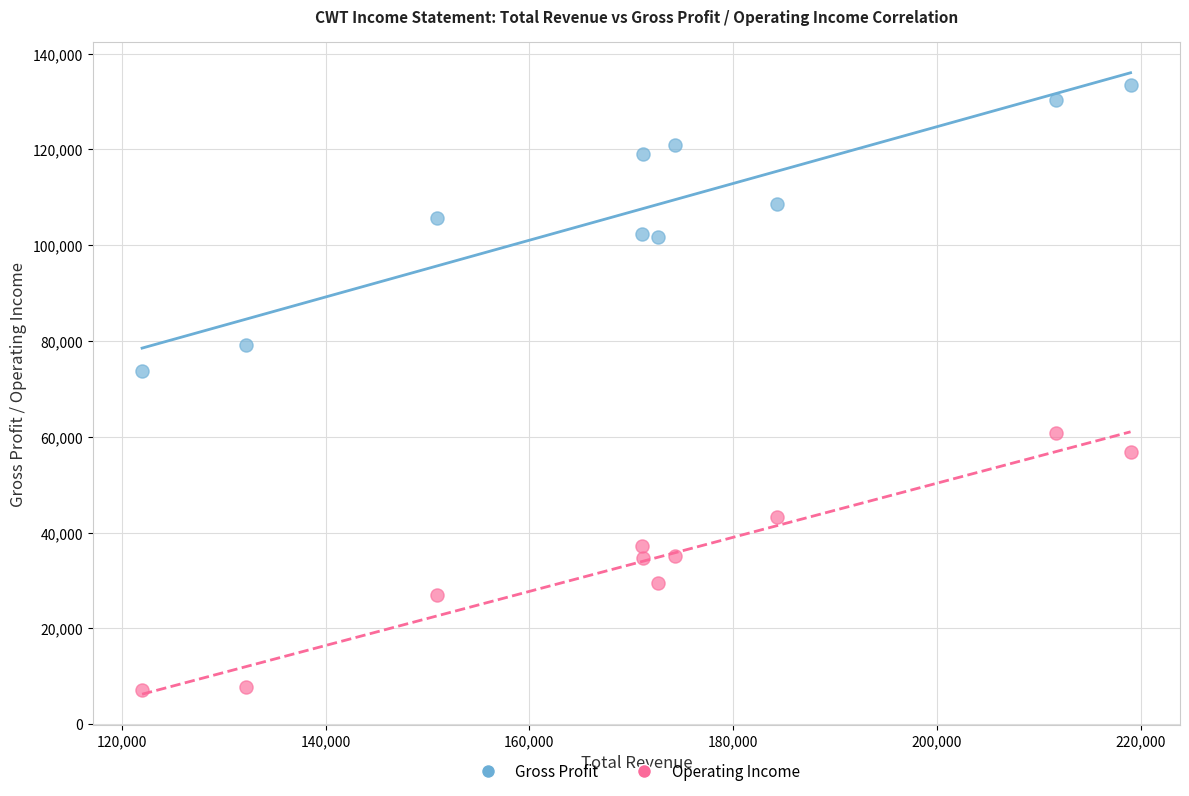

What is the X range (max minus min) for the scatter plot?

97000